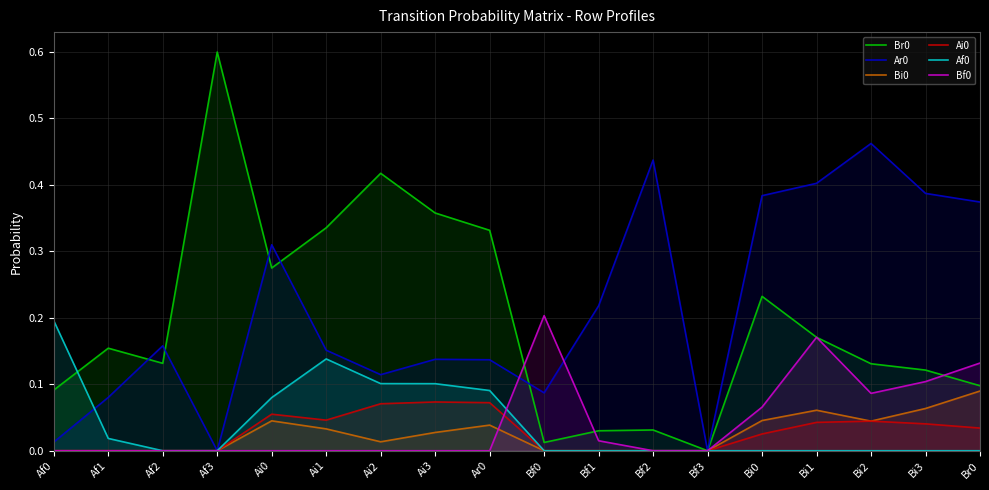

Which series has the largest total across all categories?

Ar0